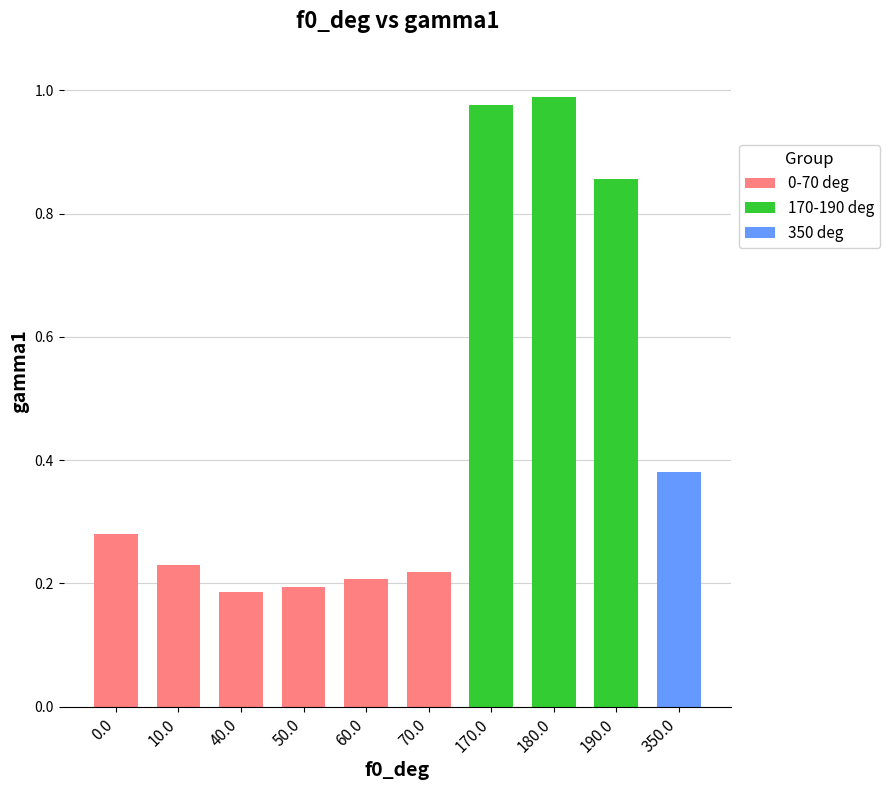

Does the chart contain stacked bars?

No